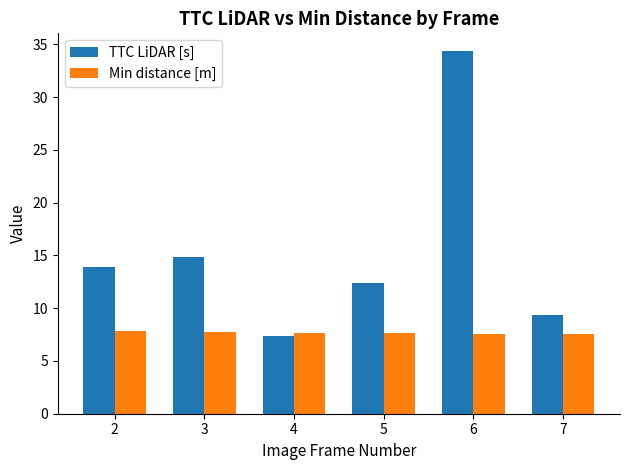

At how many categories does at least one series exceed 29?

1